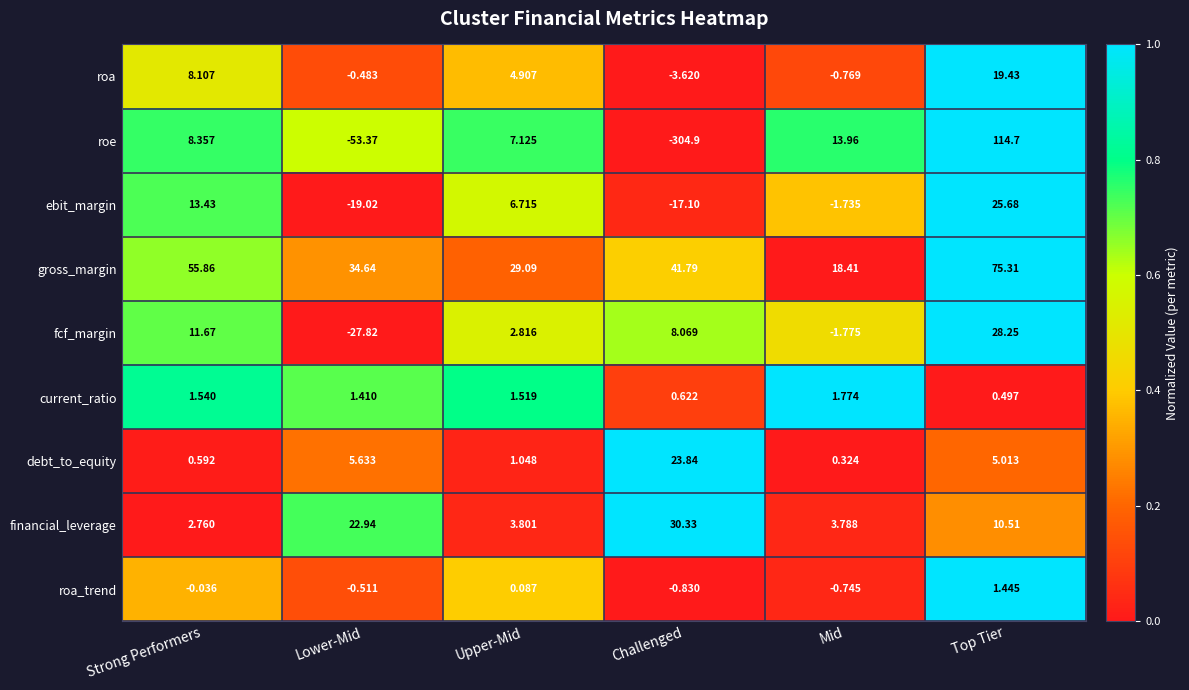

At which category is the sum across all series the highest?

Top Tier